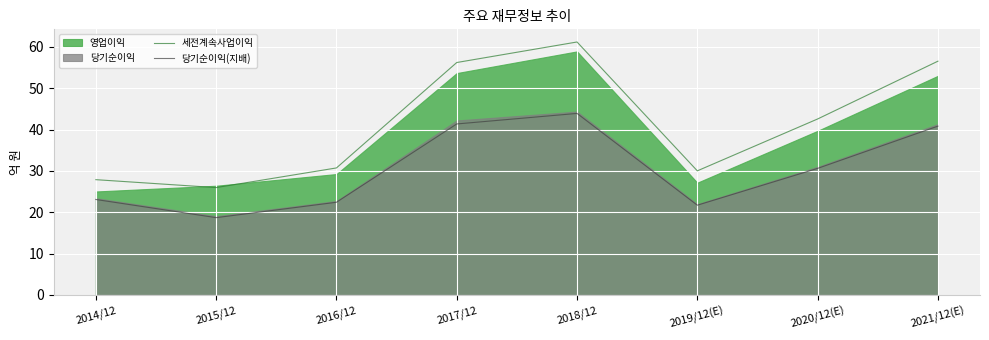

How many lines are shown in the chart?

2